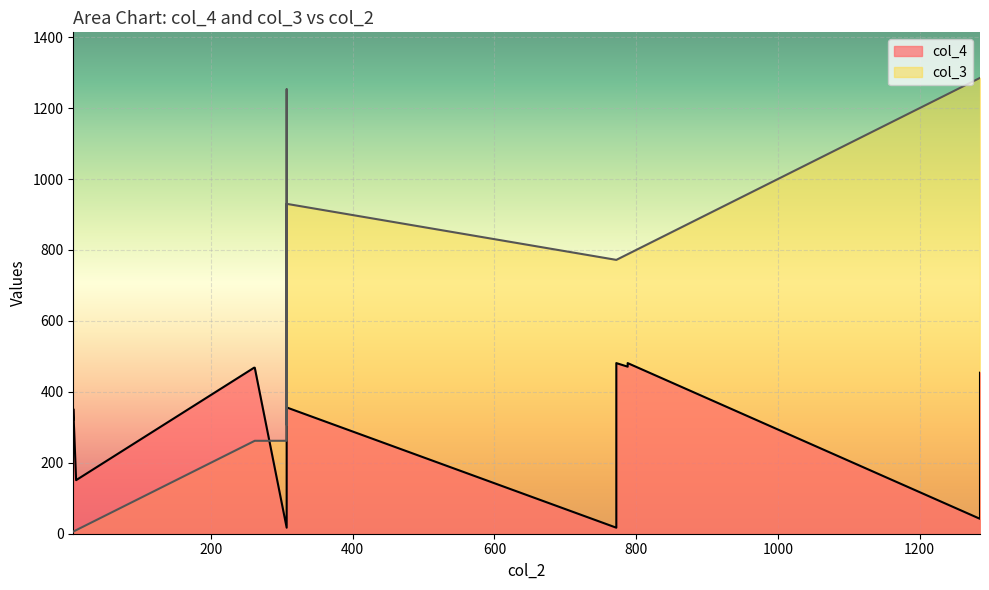

Rank the series by their average value, from highest to lowest.

col_3, col_4